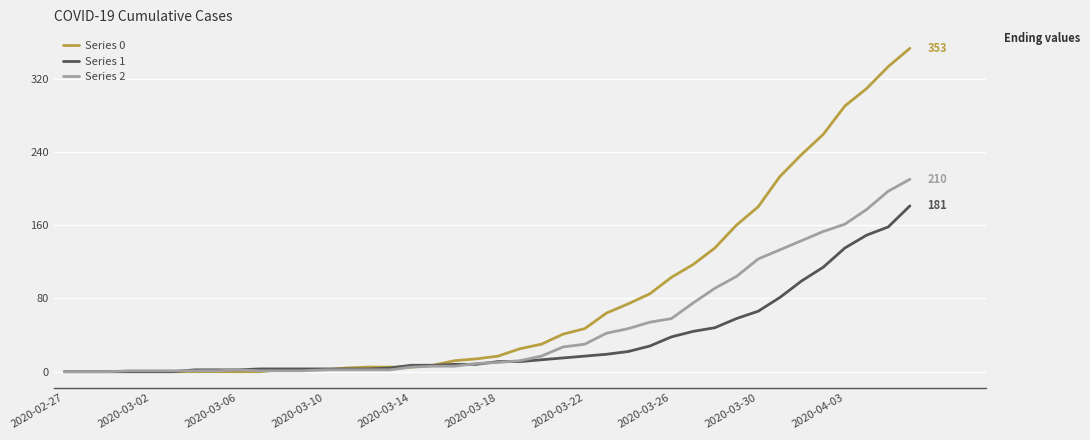

Which series has the largest range (max minus min)?

Series 0